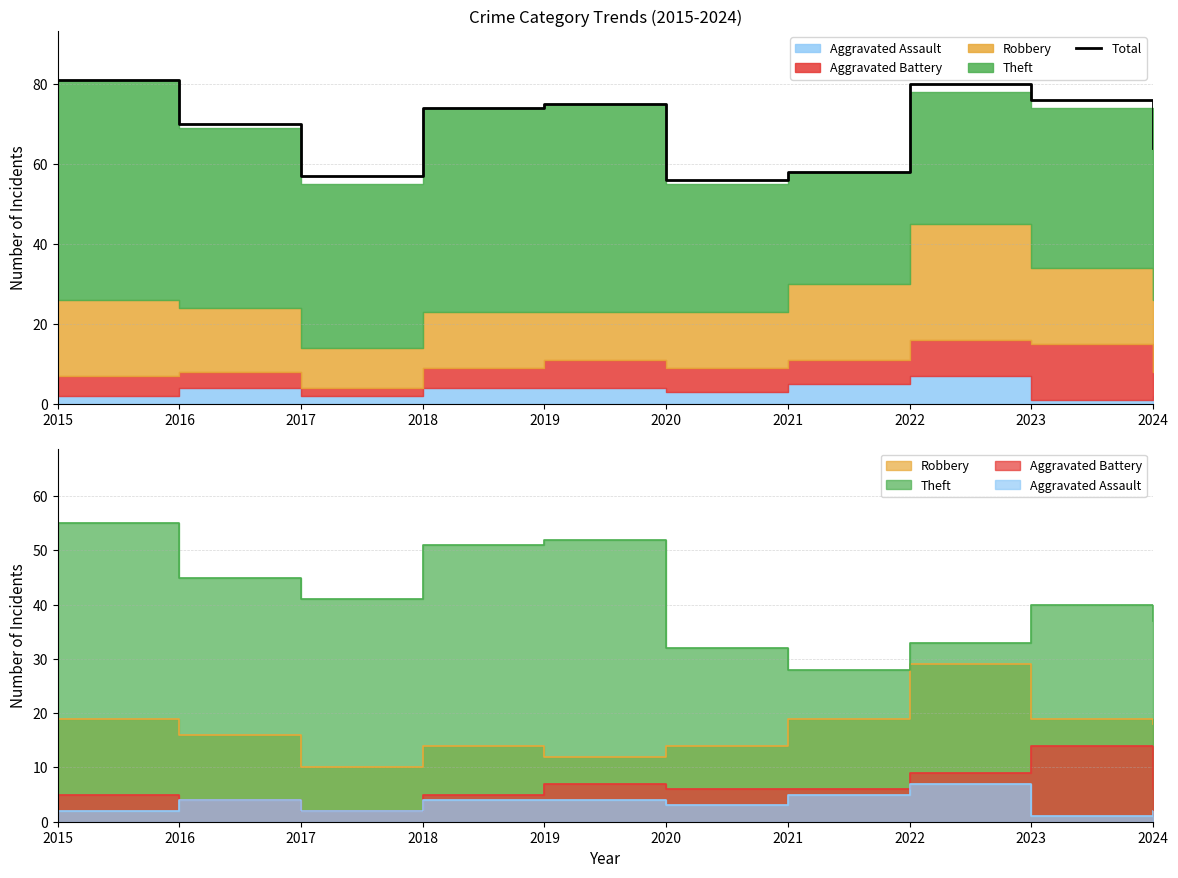

Where is the data nearest to the value 68?

2016